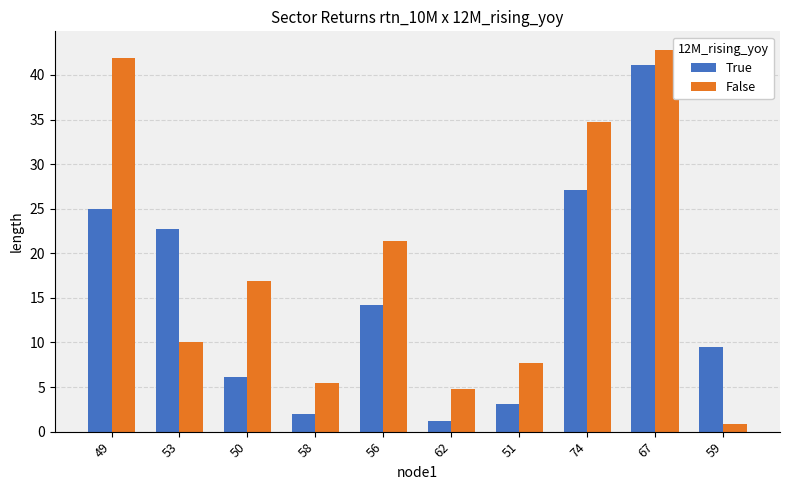

What is the difference between the highest and lowest values at 67?

1.6